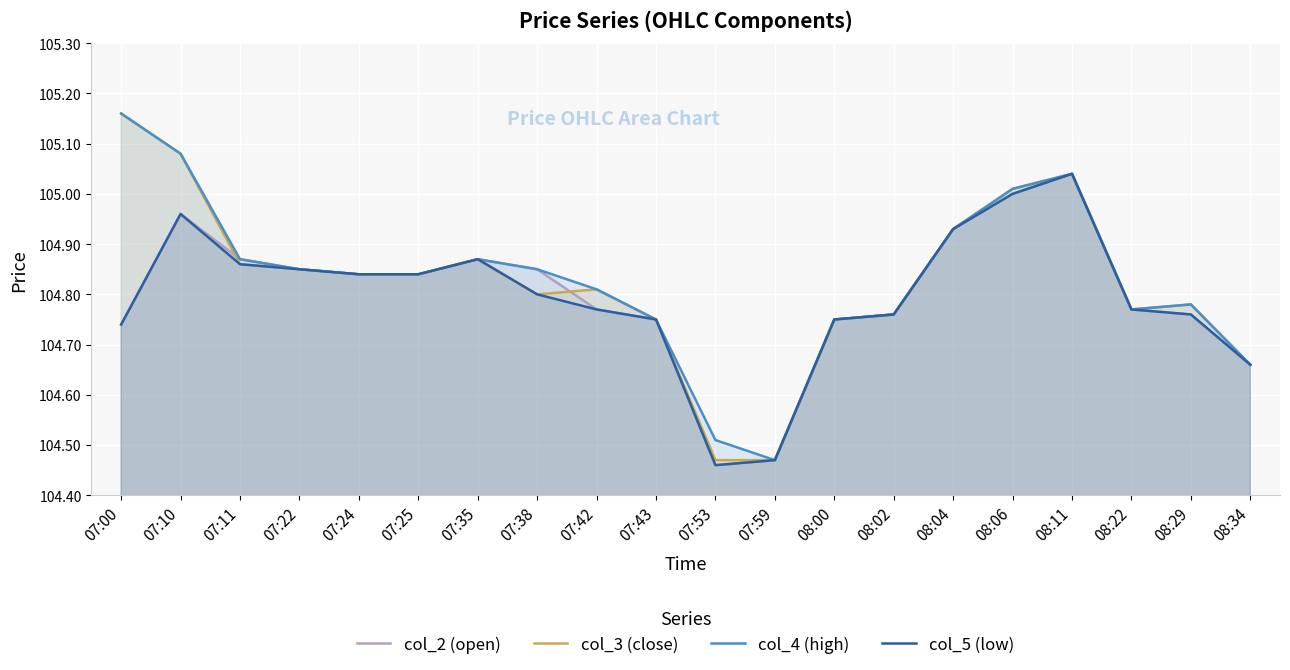

Reading right to left, list all the values displayed in this chart.

col_2 (open): 104.7	104.8	104.8	105.0	105.0	104.9	104.8	104.8	104.5	104.5	104.8	104.8	104.8	104.9	104.8	104.8	104.8	104.9	105.0	104.7
col_3 (close): 104.7	104.8	104.8	105.0	105.0	104.9	104.8	104.8	104.5	104.5	104.8	104.8	104.8	104.9	104.8	104.8	104.8	104.9	105.1	105.2
col_4 (high): 104.7	104.8	104.8	105.0	105.0	104.9	104.8	104.8	104.5	104.5	104.8	104.8	104.8	104.9	104.8	104.8	104.8	104.9	105.1	105.2
col_5 (low): 104.7	104.8	104.8	105.0	105.0	104.9	104.8	104.8	104.5	104.5	104.8	104.8	104.8	104.9	104.8	104.8	104.8	104.9	105.0	104.7